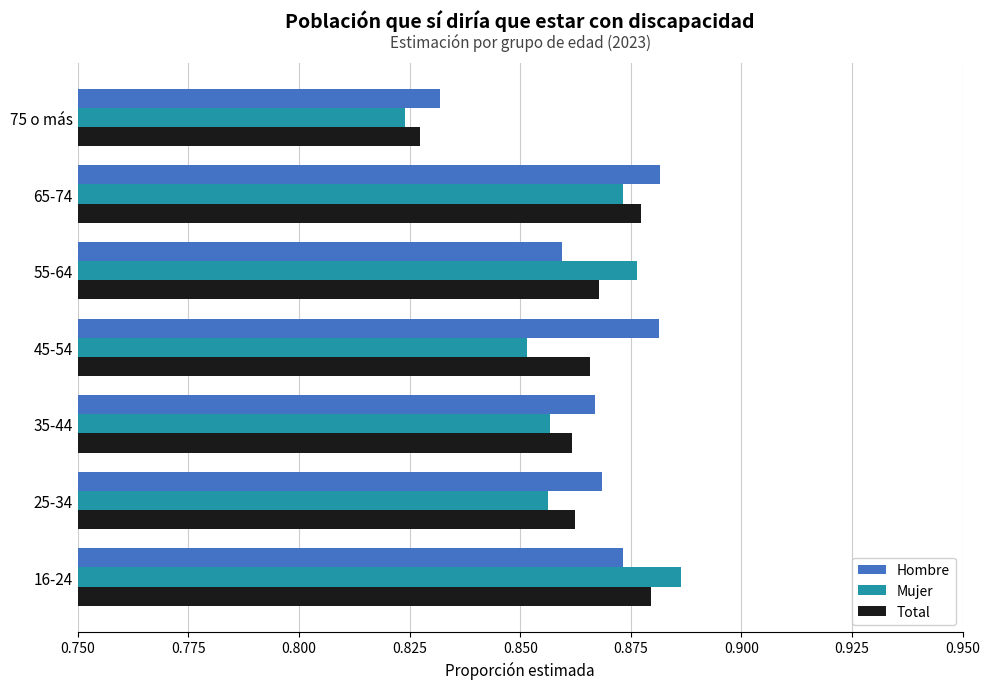

What is the total value across all series at 75 o más?

2.5